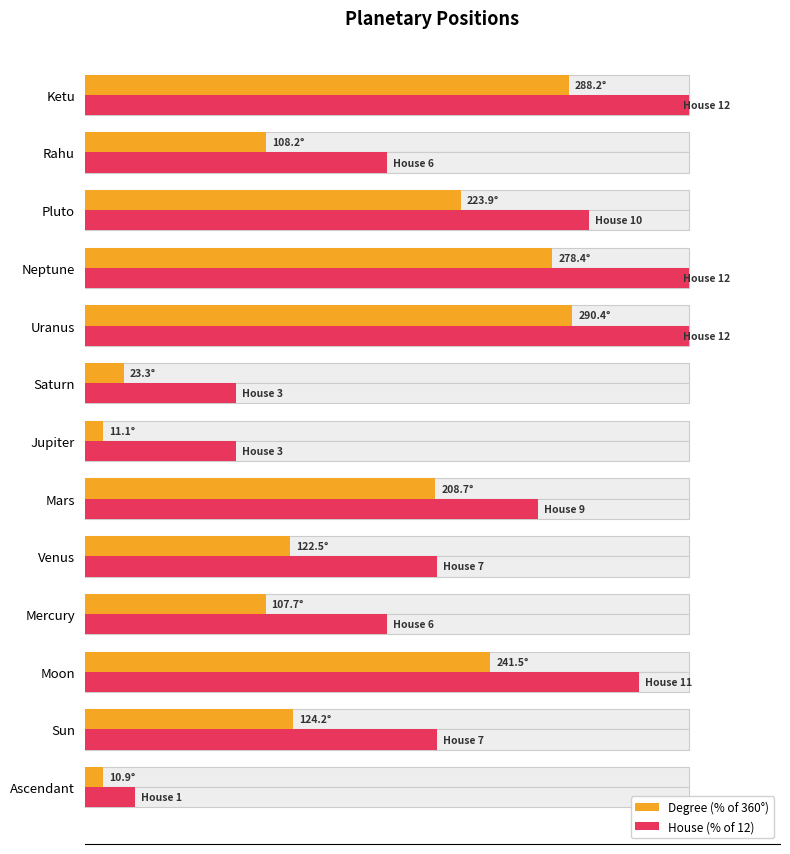

What is the greatest value displayed?

100.0